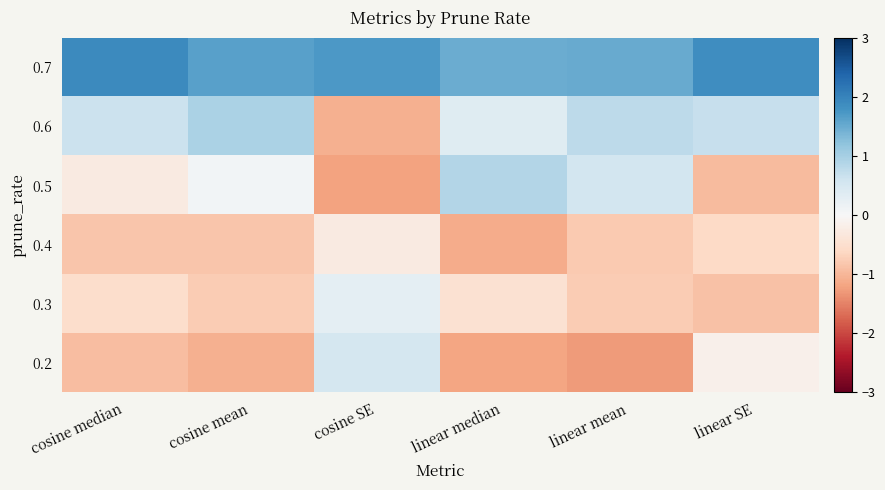

Reading left to right, what are all the values shown in this chart?

0.7: cosine median=1.9	cosine mean=1.6	cosine SE=1.7	linear median=1.5	linear mean=1.5	linear SE=1.9
0.6: cosine median=0.6	cosine mean=0.9	cosine SE=-1.1	linear median=0.4	linear mean=0.8	linear SE=0.7
0.5: cosine median=-0.3	cosine mean=0.1	cosine SE=-1.2	linear median=0.9	linear mean=0.5	linear SE=-1.0
0.4: cosine median=-0.8	cosine mean=-0.8	cosine SE=-0.3	linear median=-1.1	linear mean=-0.8	linear SE=-0.6
0.3: cosine median=-0.5	cosine mean=-0.8	cosine SE=0.3	linear median=-0.5	linear mean=-0.8	linear SE=-0.9
0.2: cosine median=-0.9	cosine mean=-1.1	cosine SE=0.5	linear median=-1.2	linear mean=-1.3	linear SE=-0.1